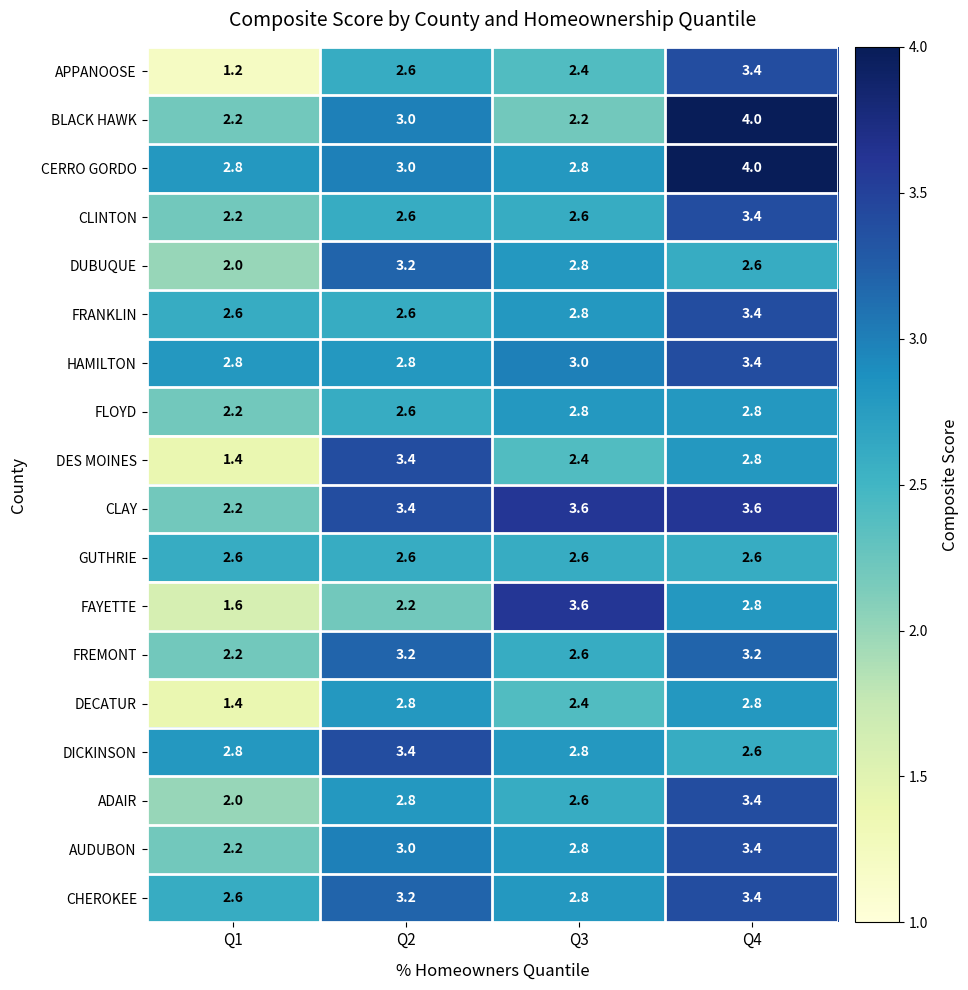

The DECATUR series shows 1.4 at Q3. True or false?

False